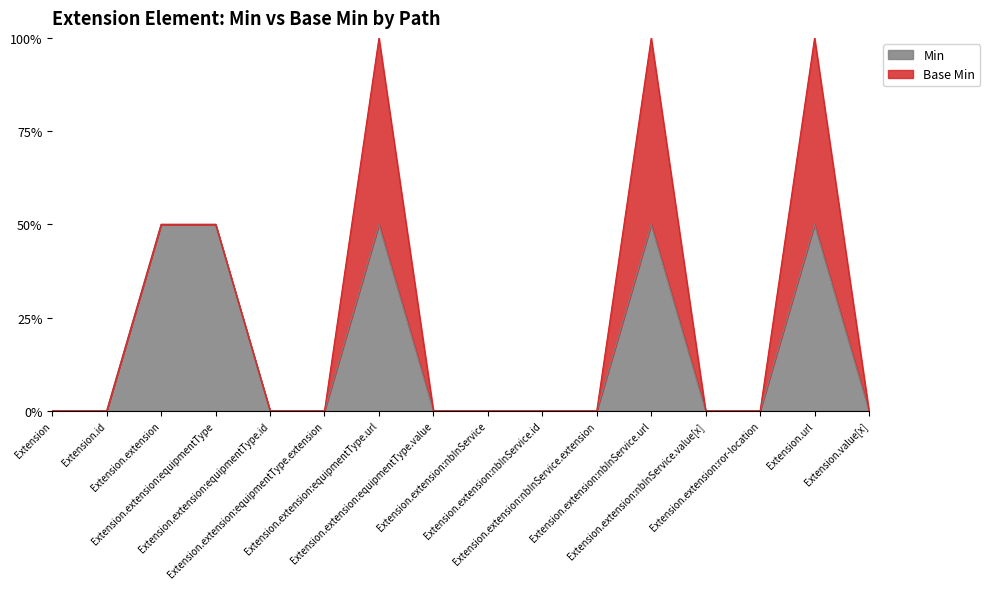

True or false: the data shows 2 at Extension.extension.

False